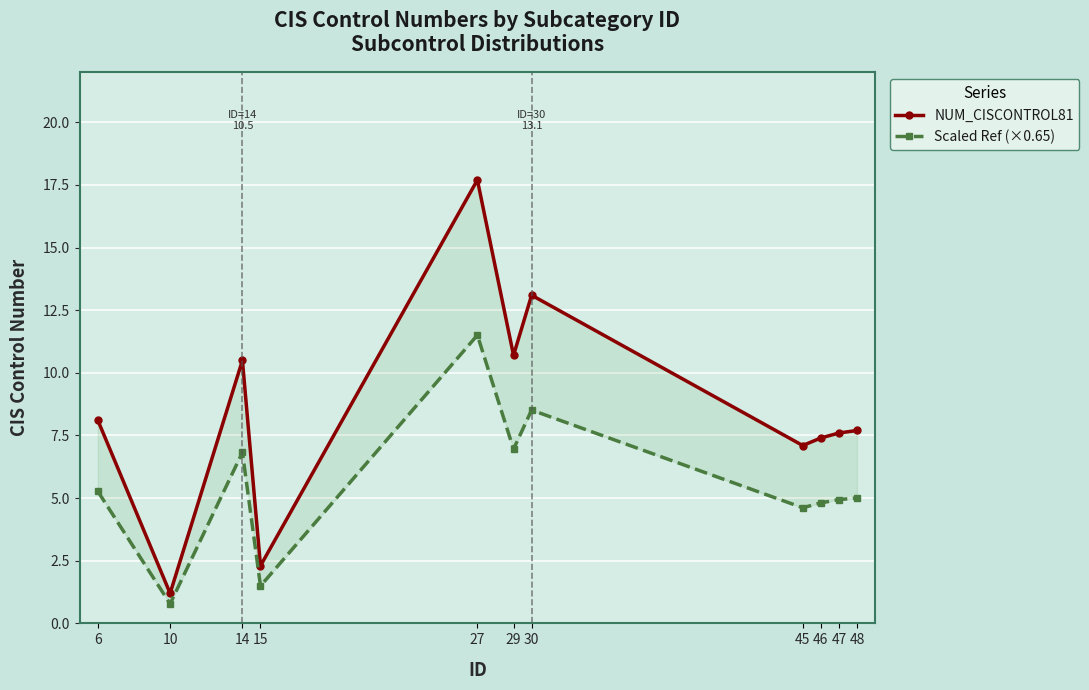

At 48, list the series in order from smallest to largest.

Scaled Ref (×0.65), NUM_CISCONTROL81